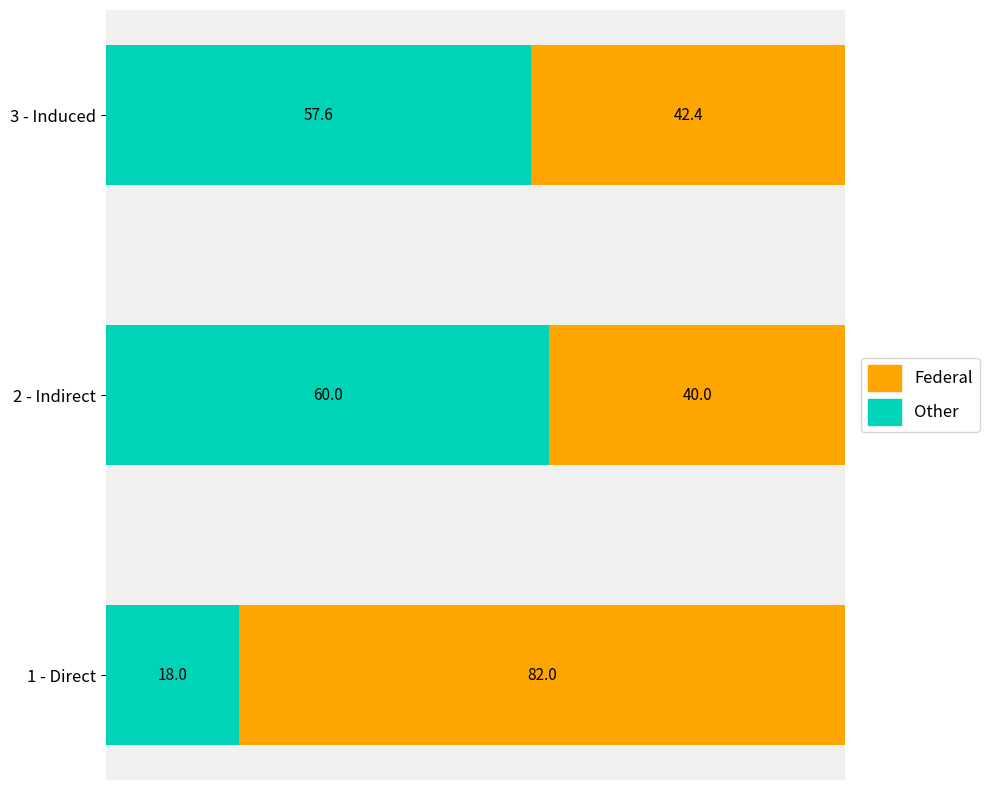

What are all the series names shown in the legend?

Federal, Other